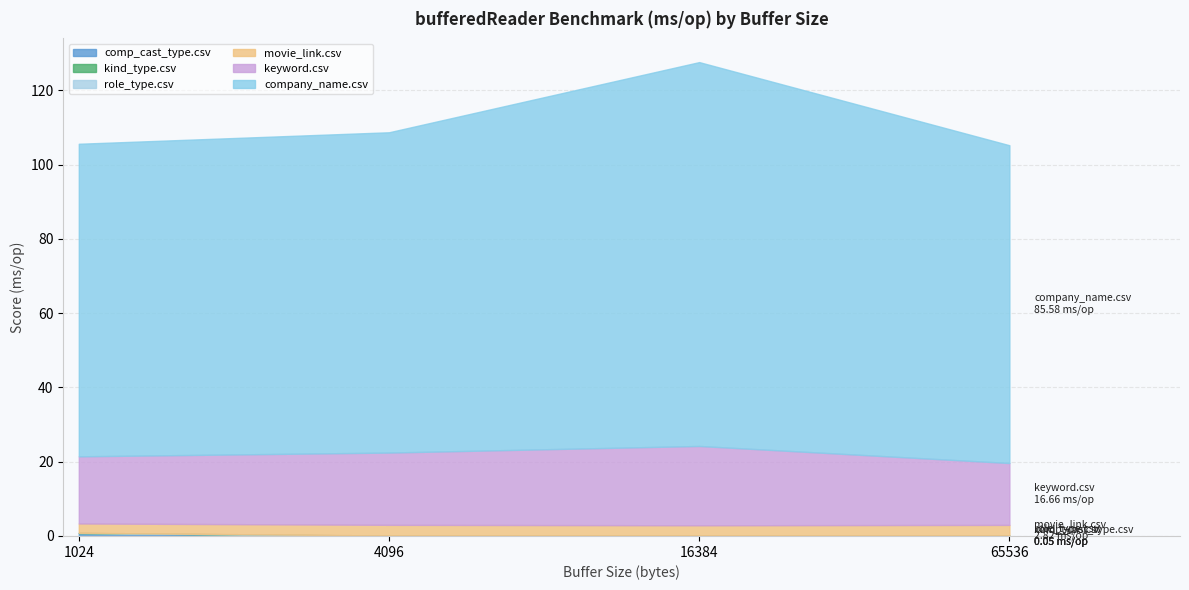

True or false: kind_type.csv and movie_link.csv intersect in this chart.

False